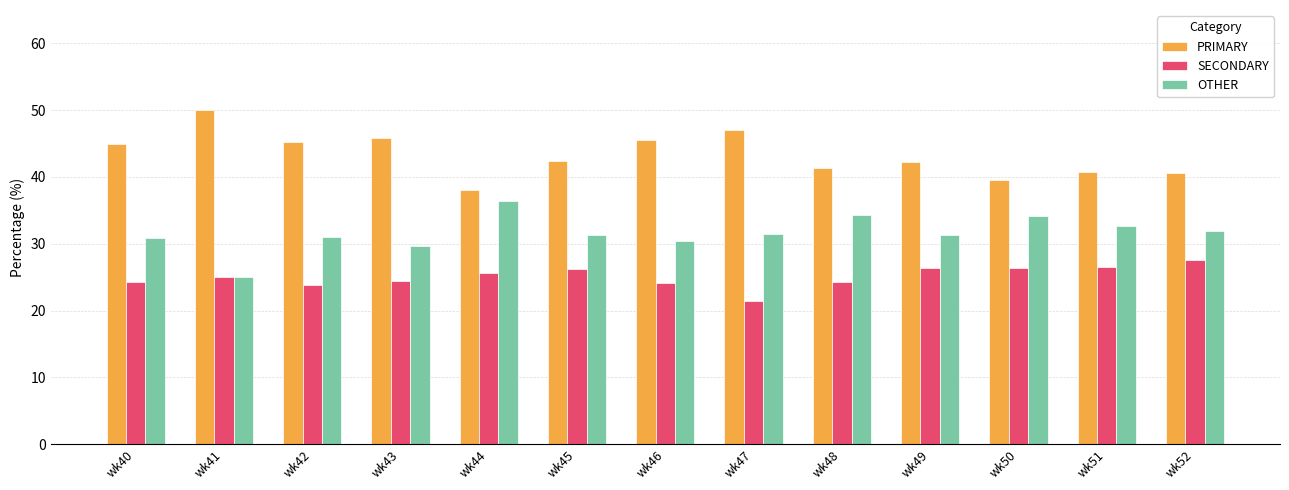

List the series in order of their peak value, highest first.

PRIMARY, OTHER, SECONDARY